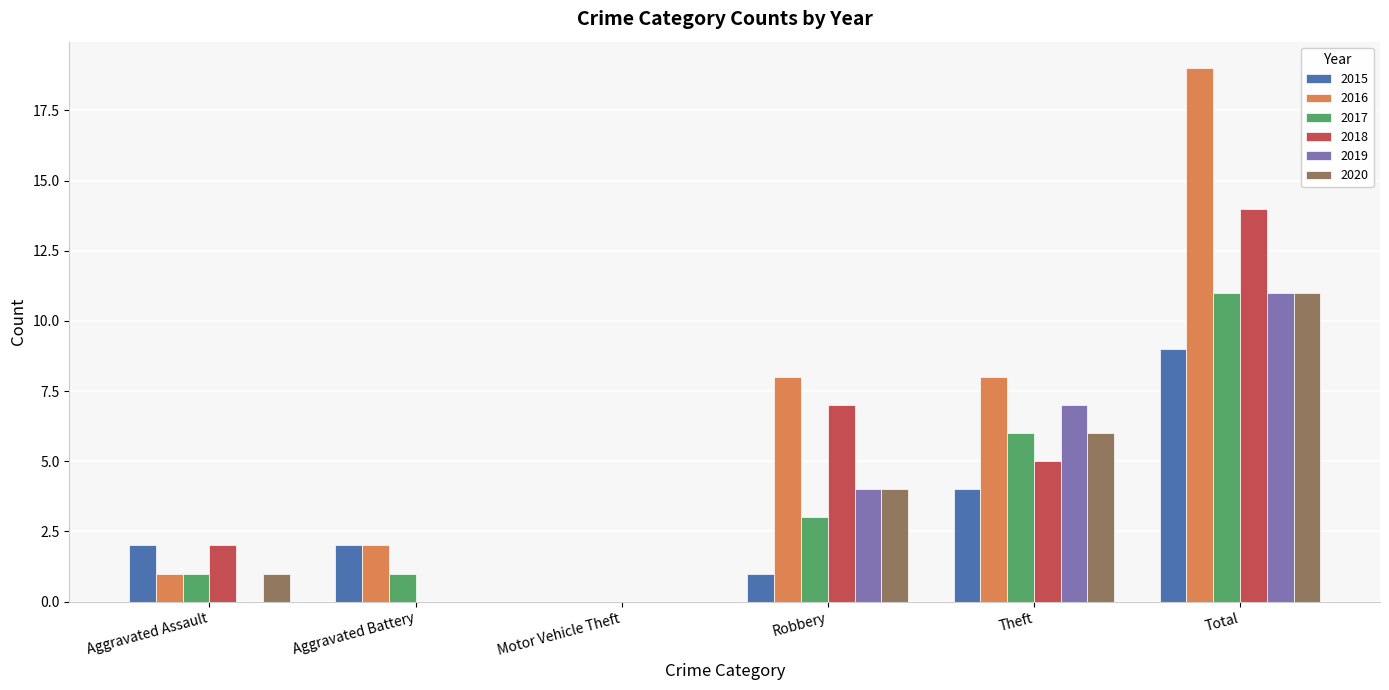

How many positive values does the 2016 series have?

5